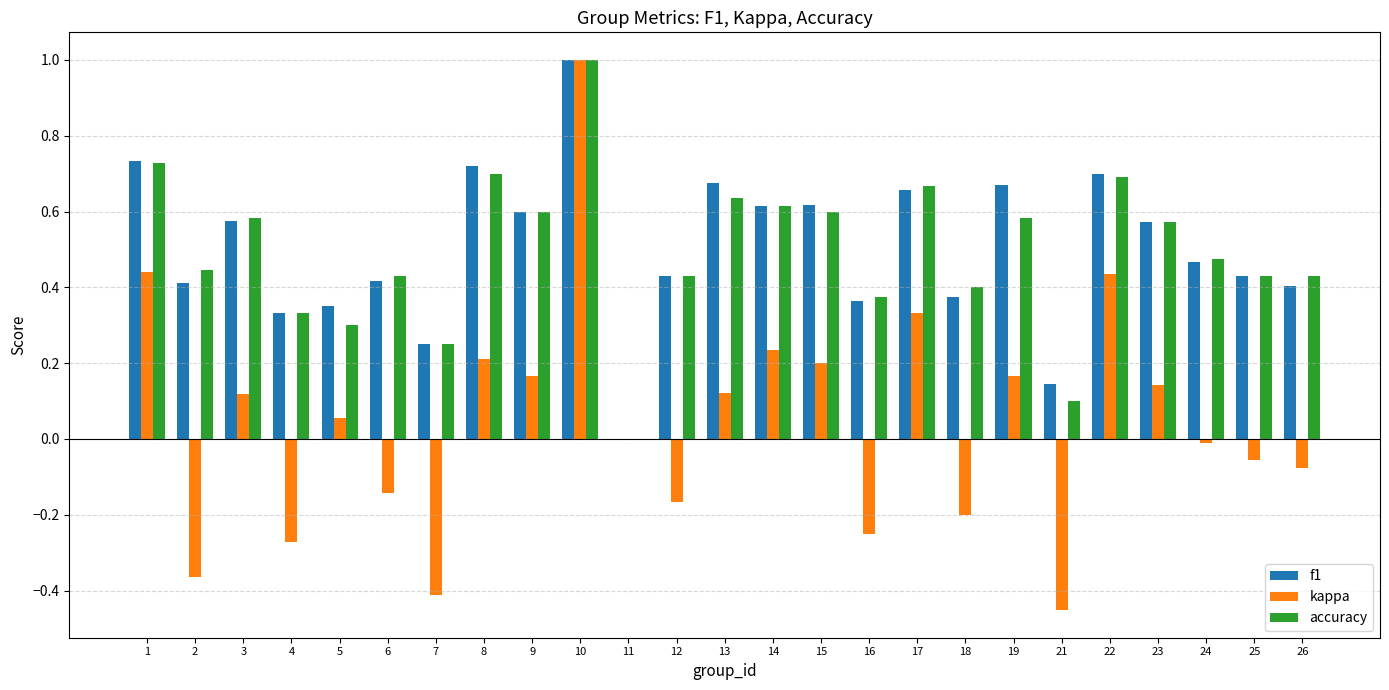

How many distinct data groups are displayed?

3